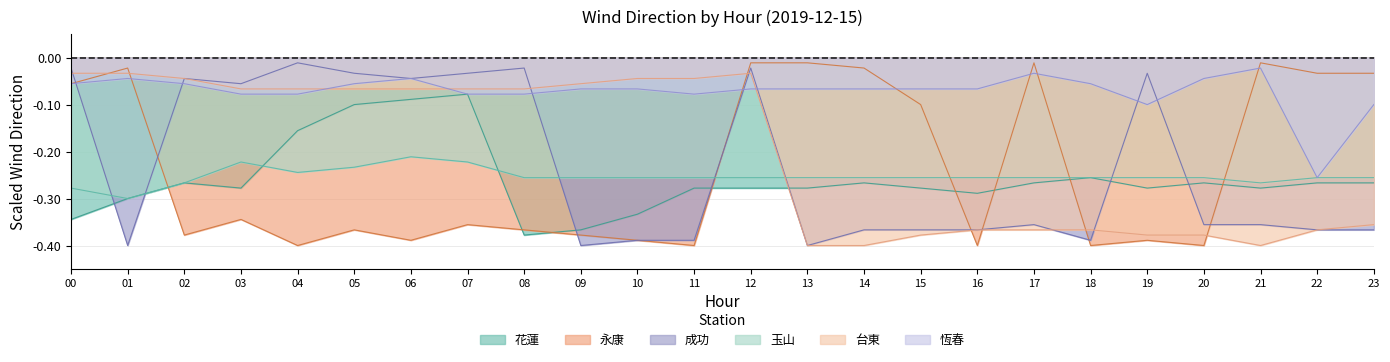

Is the value of 台東 at 11 greater than the value of 玉山 at 17?

Yes